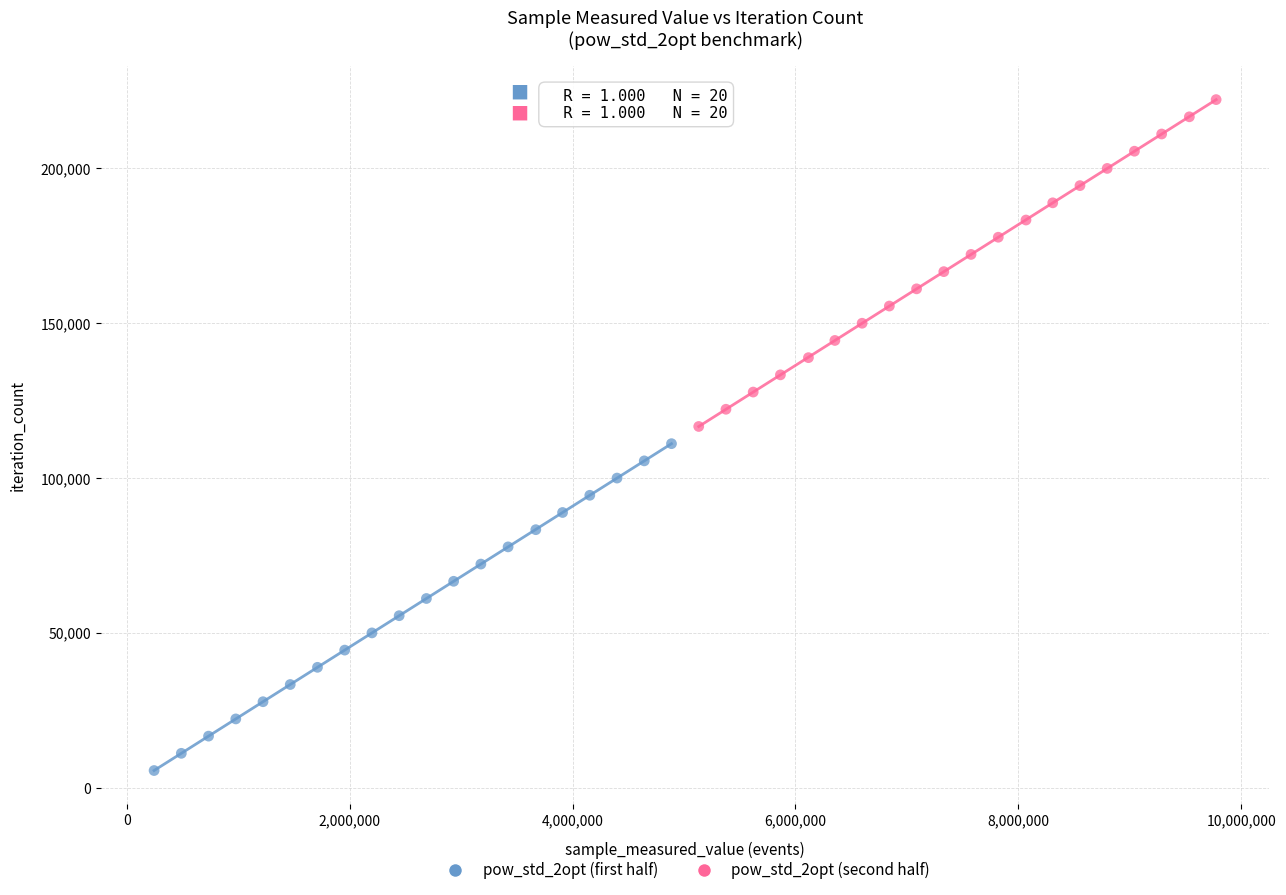

Which series reaches the minimum Y coordinate?

pow_std_2opt (first half)